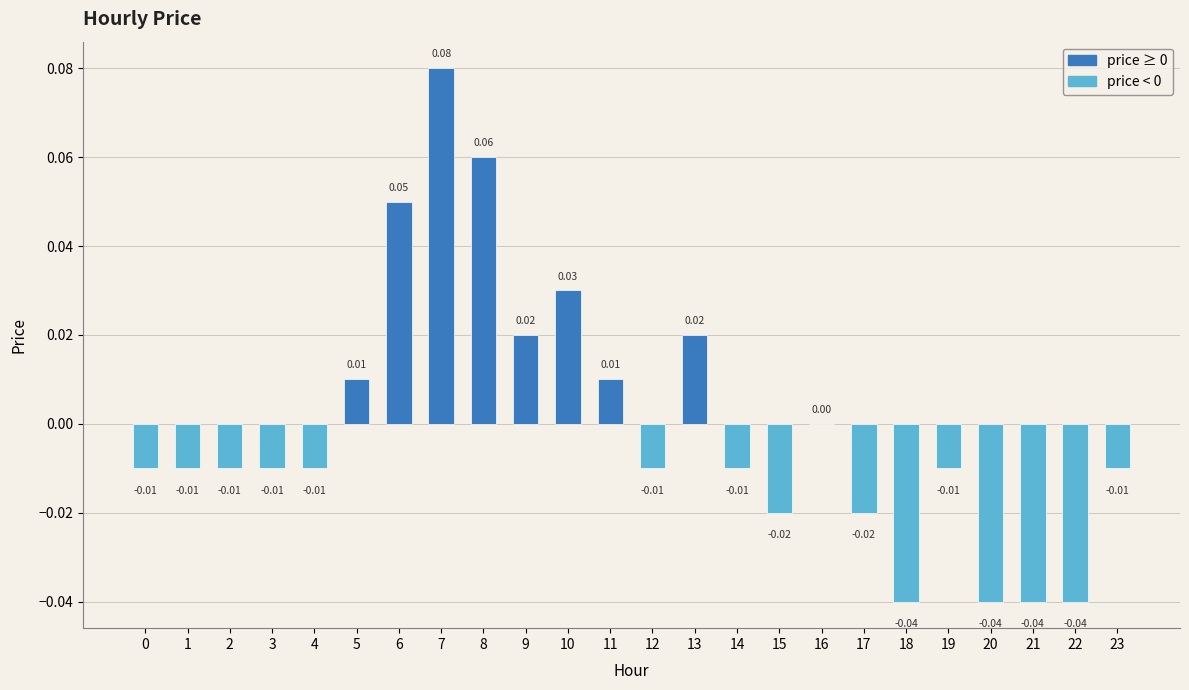

Which has a higher value, 15 or 22?

15